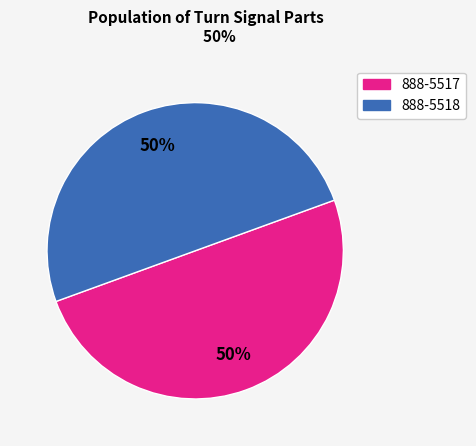

To the nearest percent, what is the average slice percentage?

50%